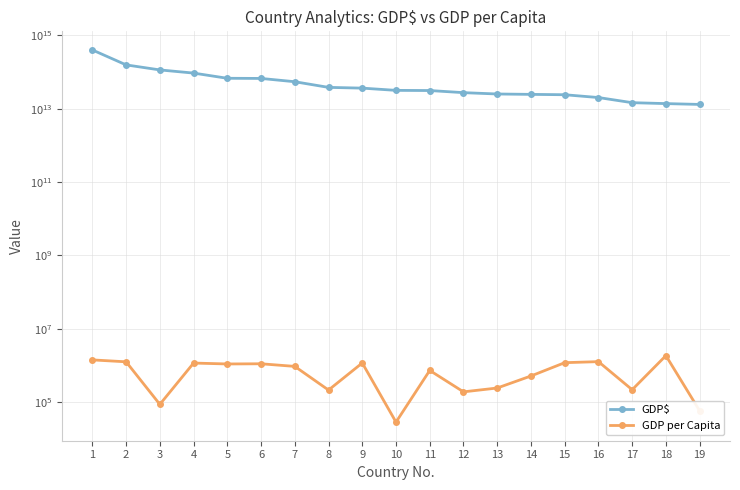

What is the maximum value shown in the chart?

398670000000000.0